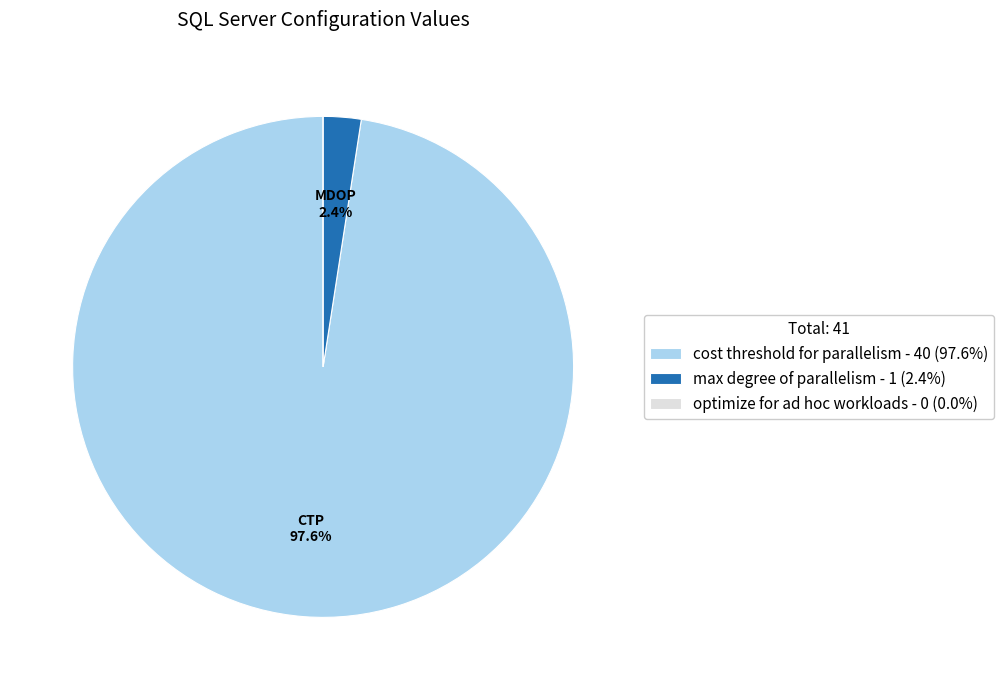

To the nearest percent, what percentage of the pie is cost threshold for parallelism?

98%